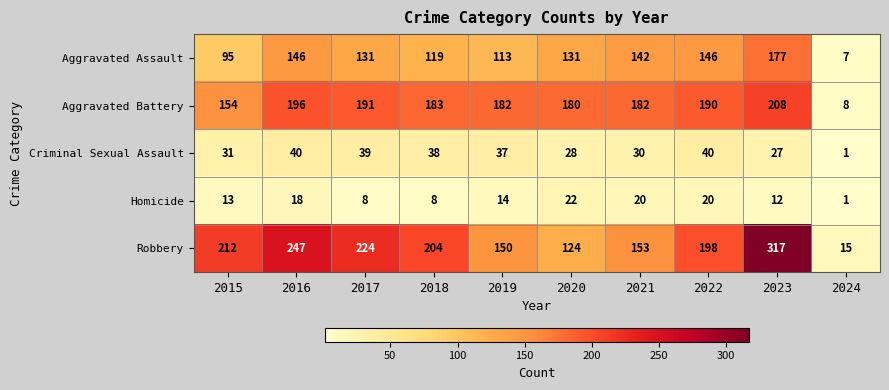

How many series are shown in this chart?

5